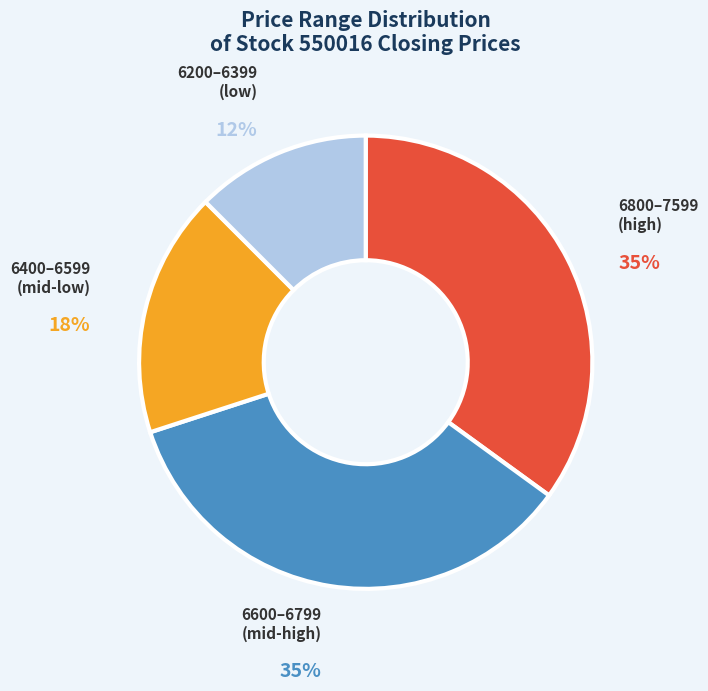

To the nearest percent, what percentage of the pie is 6800–7599 (high)?

35%